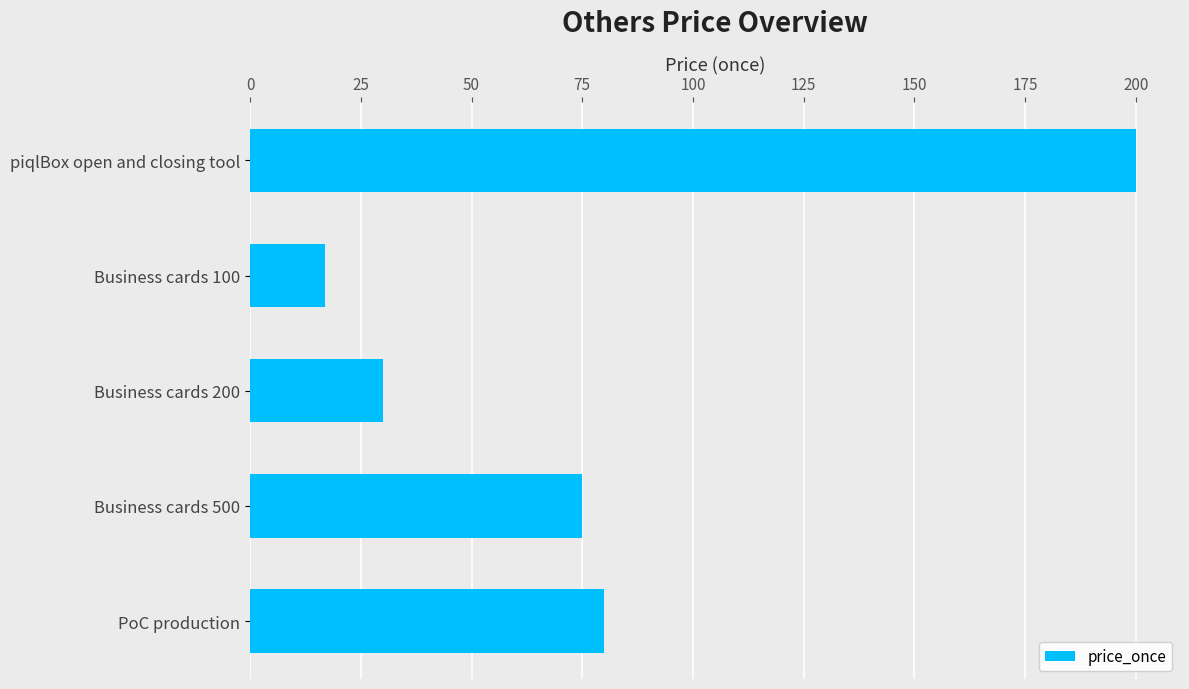

What value does the data have at Business cards 500, to the nearest 10?

80